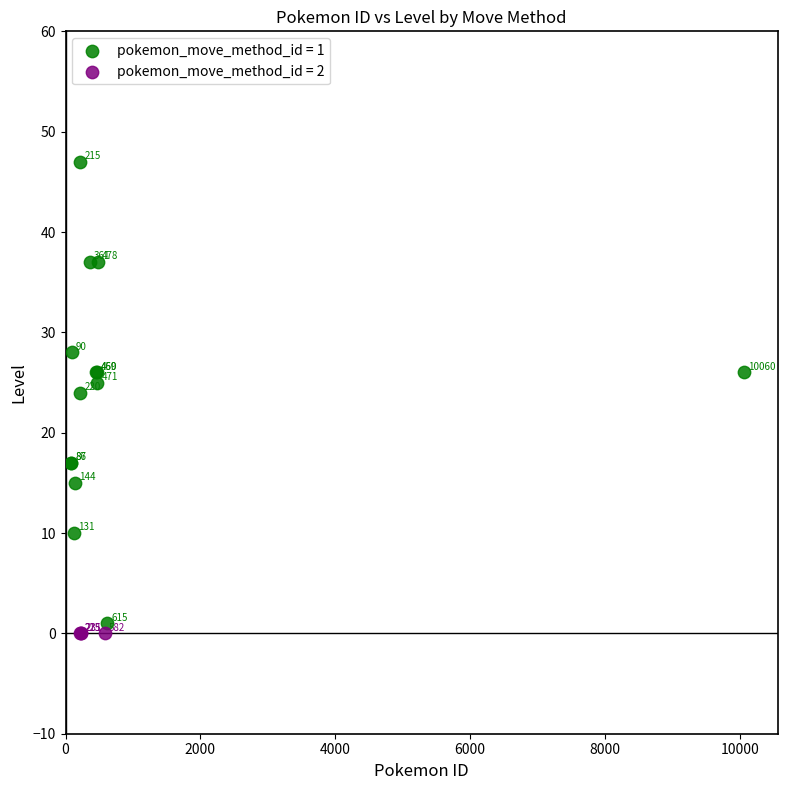

Which series reaches the minimum Y coordinate?

pokemon_move_method_id = 2